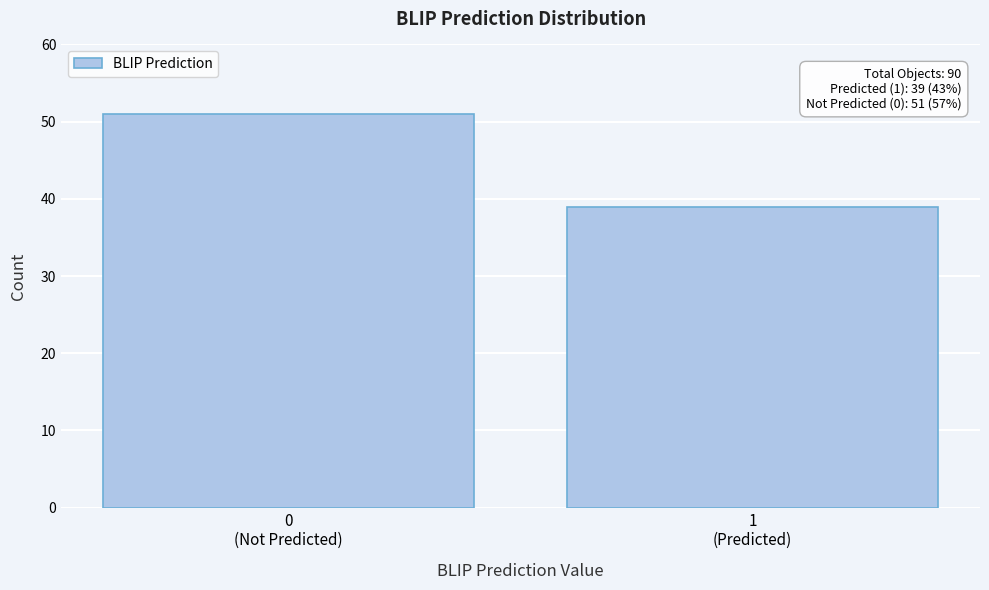

Reading right to left, transcribe all the data shown in this chart.

39	51